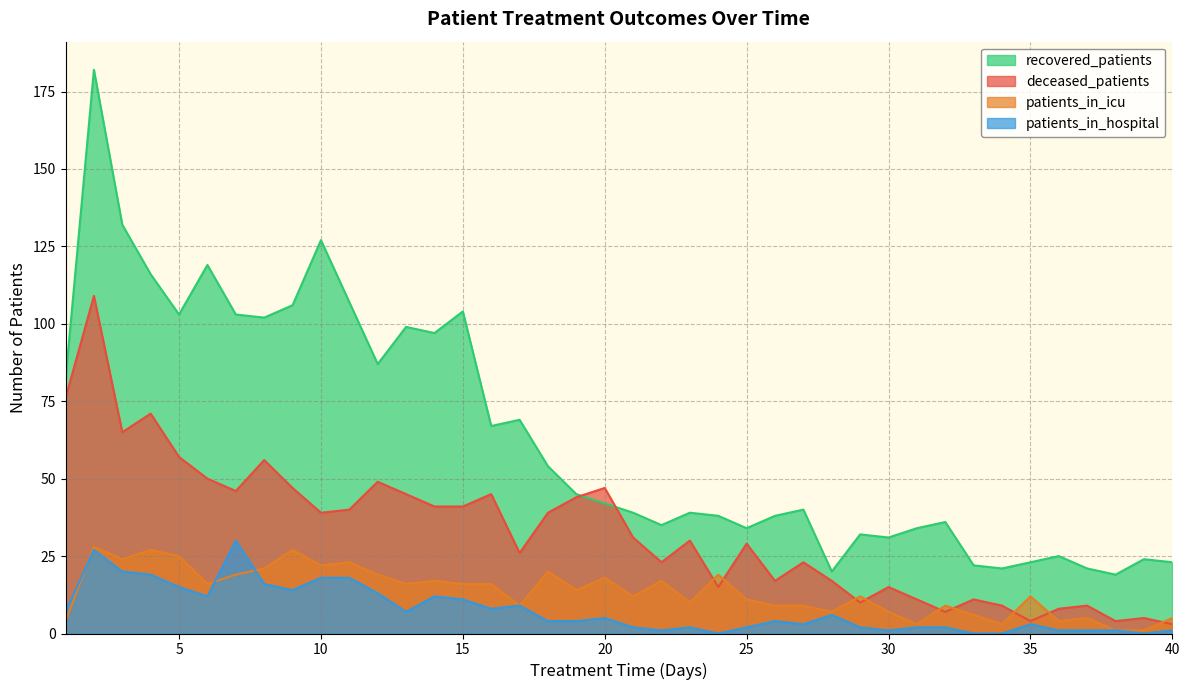

List the labels in order of patients_in_icu value, smallest first.

38, 39, 31, 34, 1, 36, 37, 40, 33, 28, 30, 17, 26, 27, 32, 23, 25, 21, 29, 35, 19, 6, 13, 15, 16, 14, 22, 20, 7, 12, 24, 18, 8, 10, 11, 3, 5, 4, 9, 2